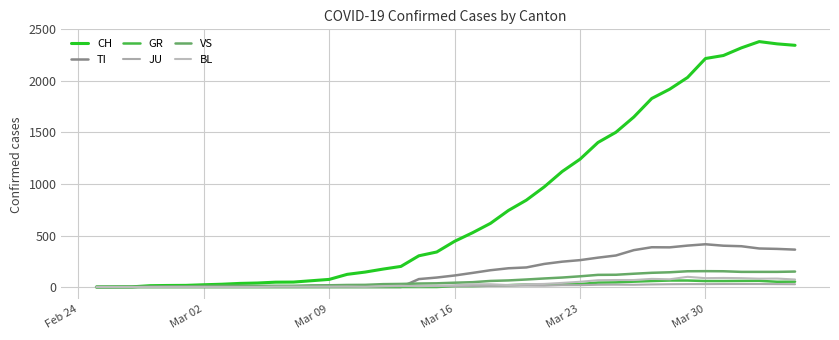

True or false: JU has more than 1 points higher than both neighbors.

True